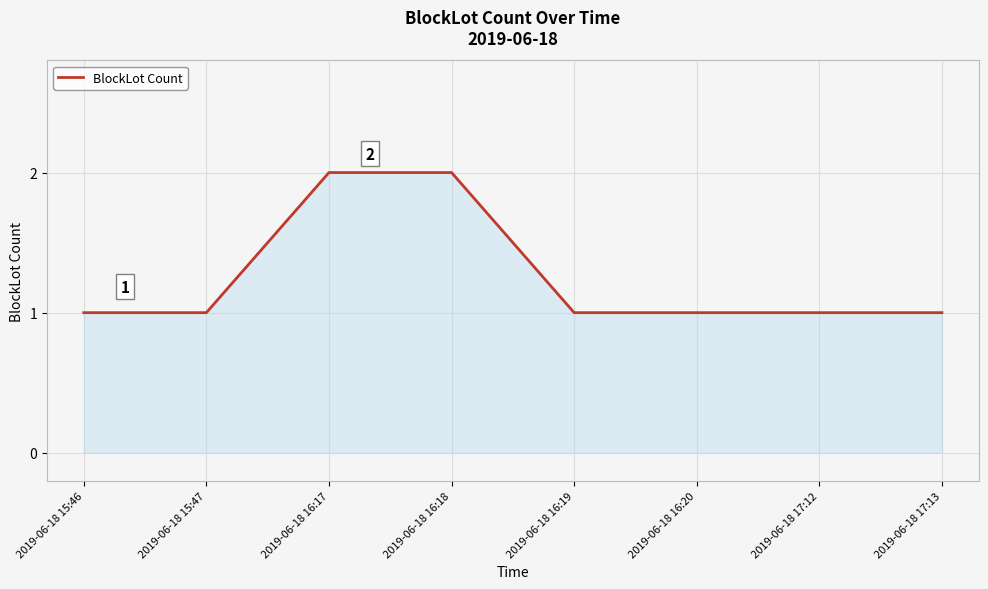

How many lines are shown in the chart?

1